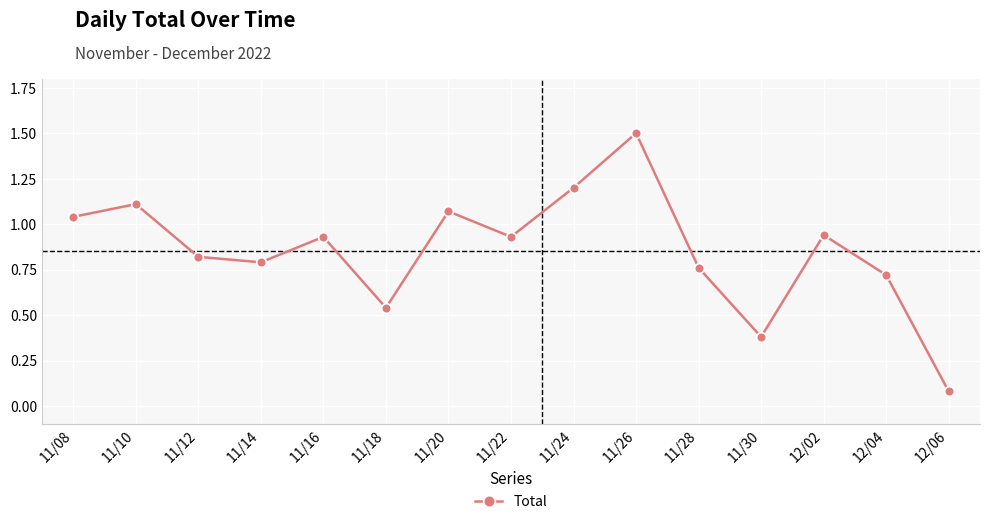

The chart shows a value of 0.8 at 11/28. True or false?

True